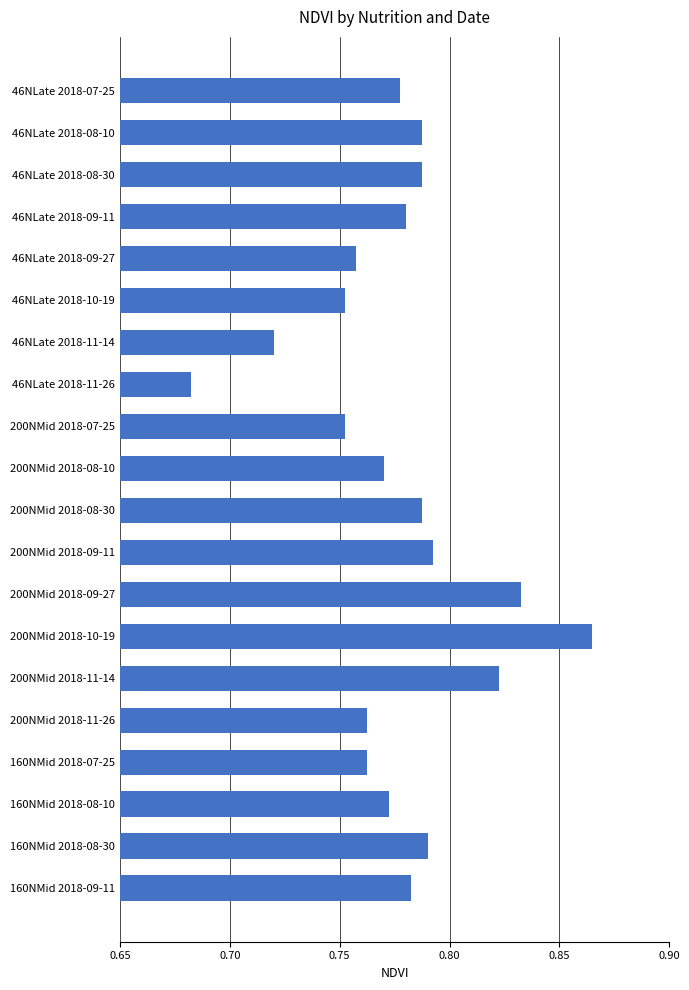

What is the label of the 11th bar from the bottom?

200NMid 2018-08-10